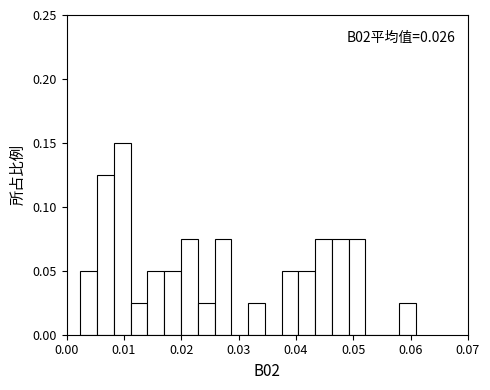

Around what value on the x-axis is the tallest bar? Give the approximate position of its centre, as read against the axis.

0.010